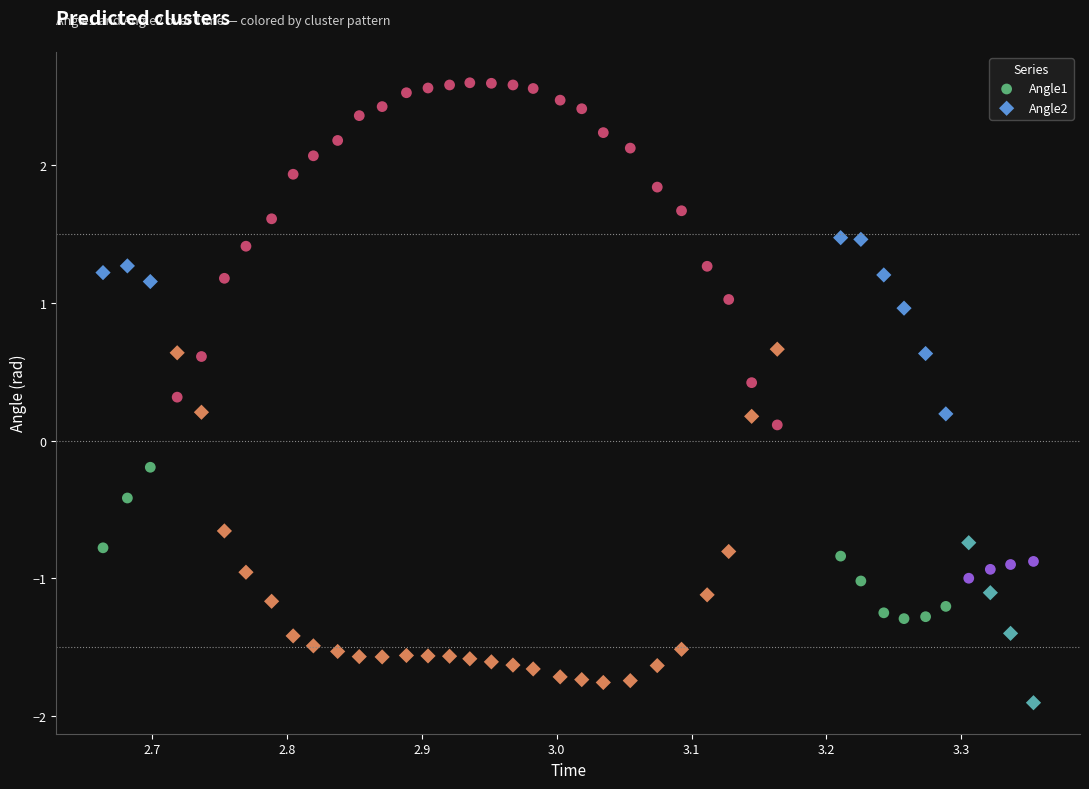

Across all data points, what is the range of Y values (max minus min)?

4.5